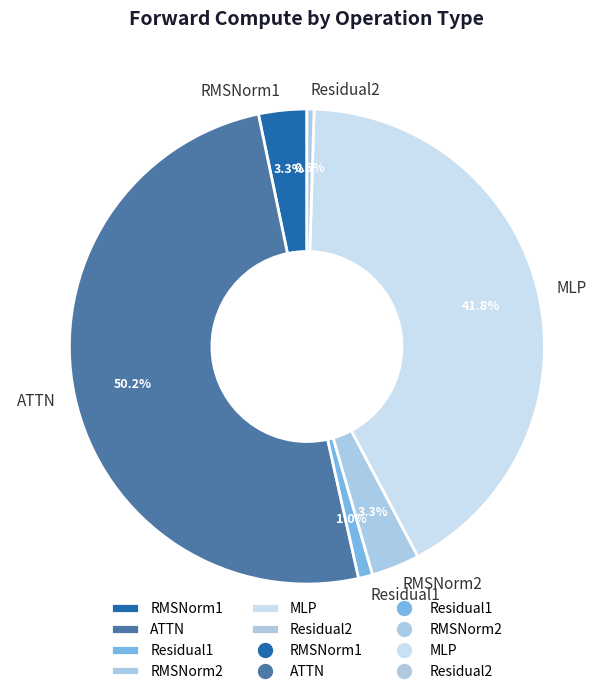

To the nearest percent, what is the combined percentage of RMSNorm2 and ATTN?

53%